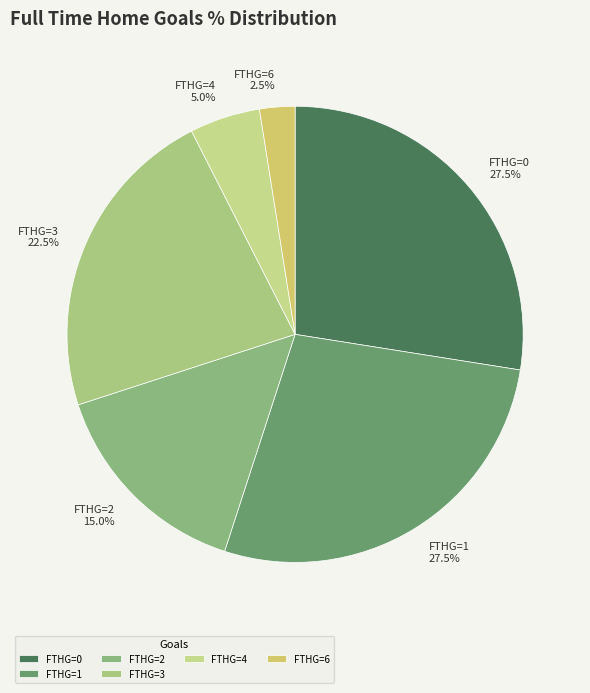

Is there any slice that represents more than half of the pie?

No